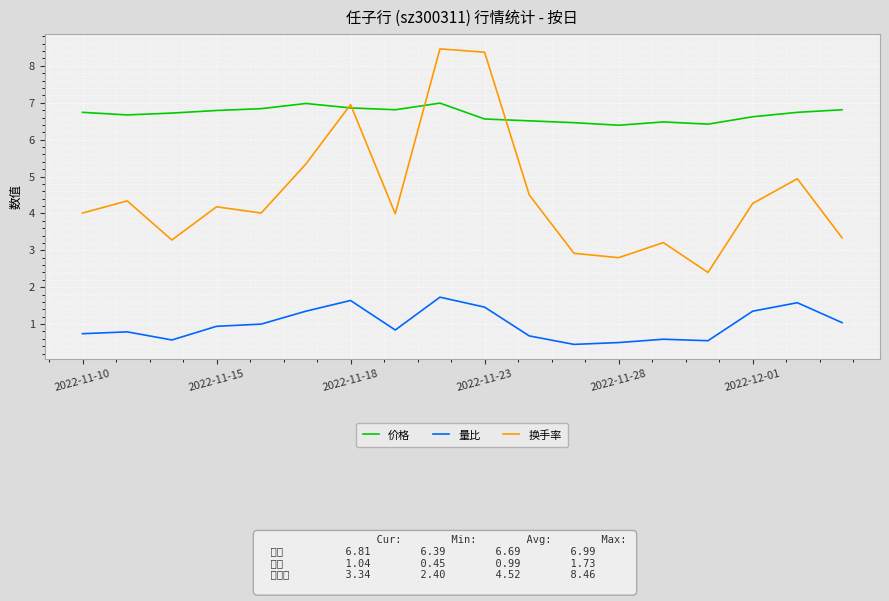

Rank the series by their average value, from lowest to highest.

量比, 换手率, 价格